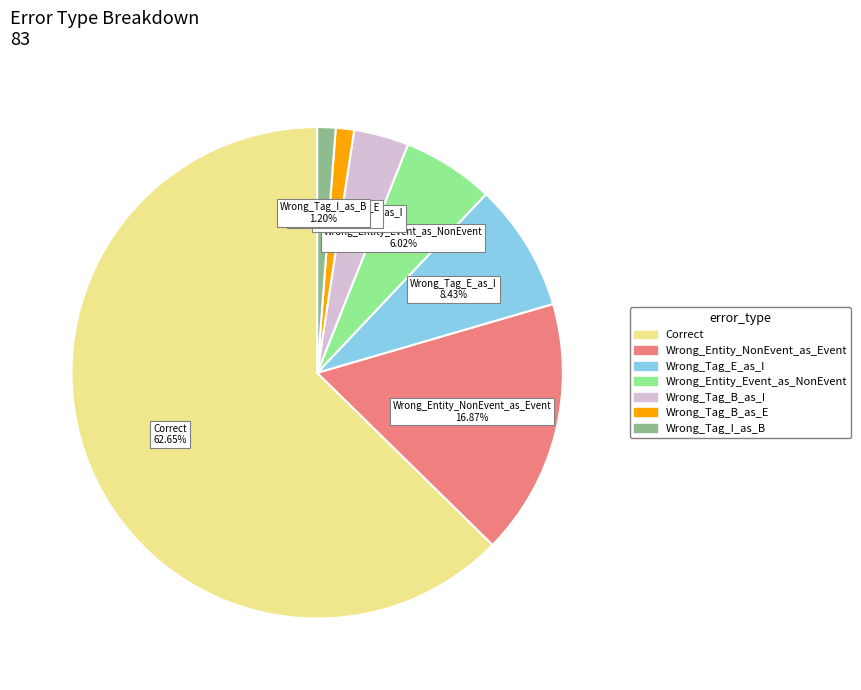

Do Wrong_Tag_I_as_B and Wrong_Entity_Event_as_NonEvent together represent more than half of the pie?

No